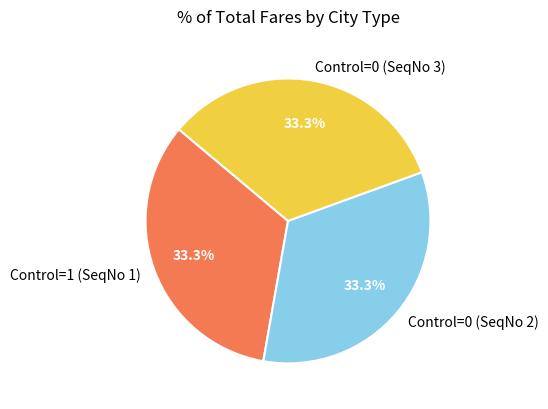

Is Control=0 (SeqNo 2) the majority of the pie?

No